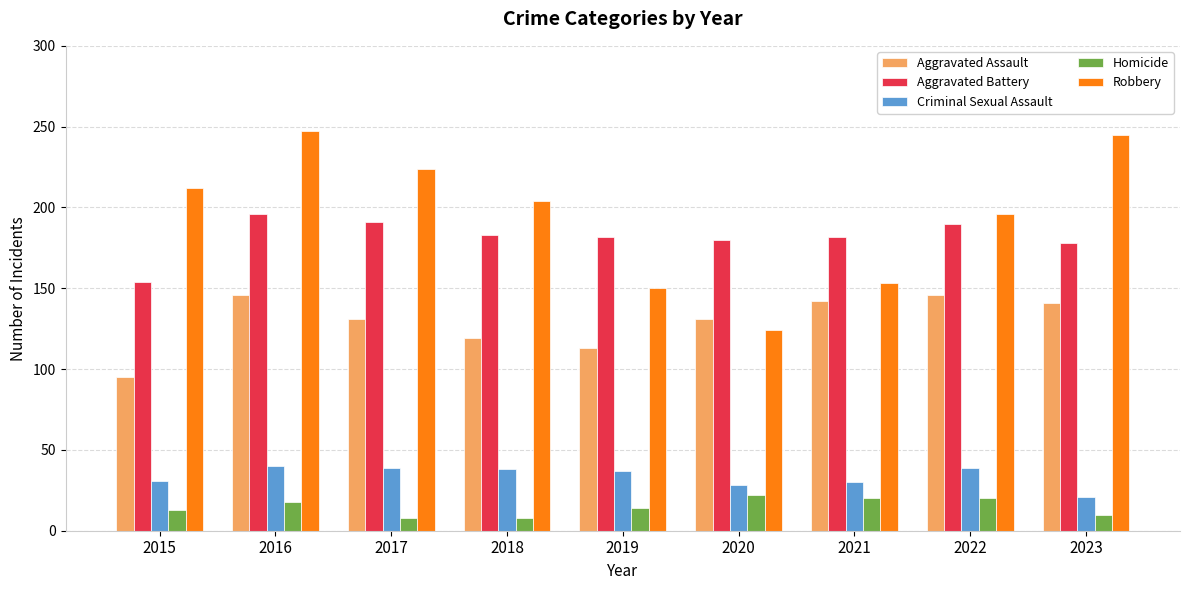

What is the total value across all series at 2020?

485